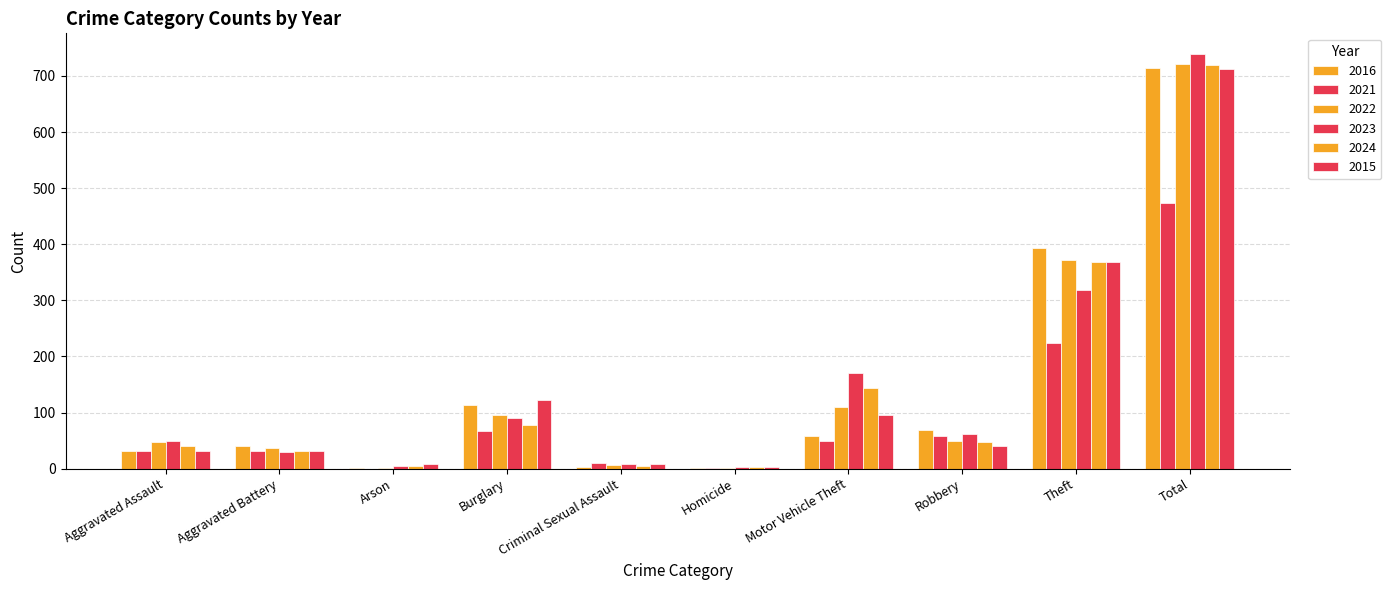

What is the greatest value displayed?

739